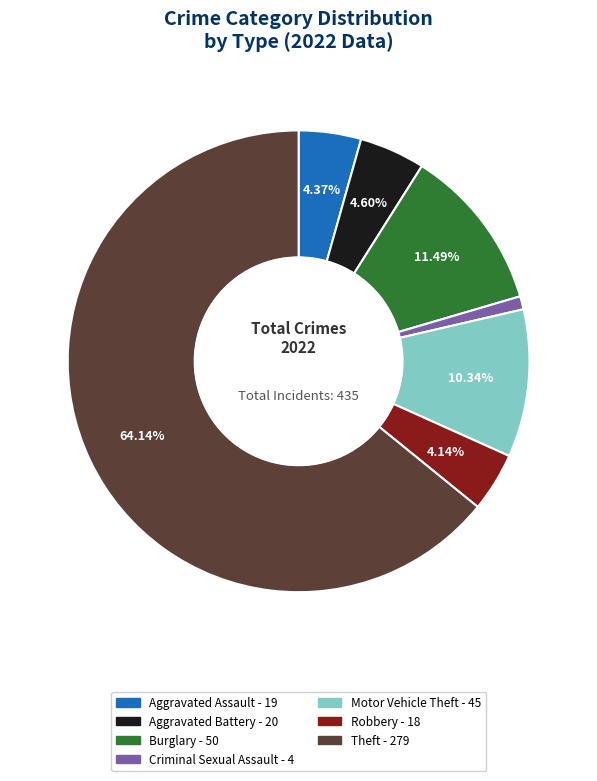

Does any single category account for the majority?

Yes